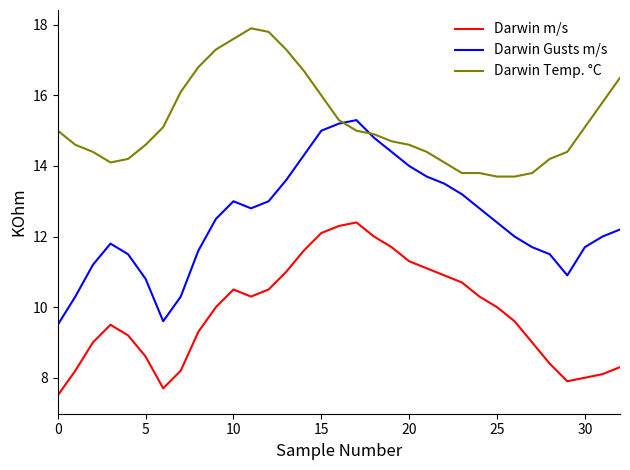

How many lines are shown in the chart?

3